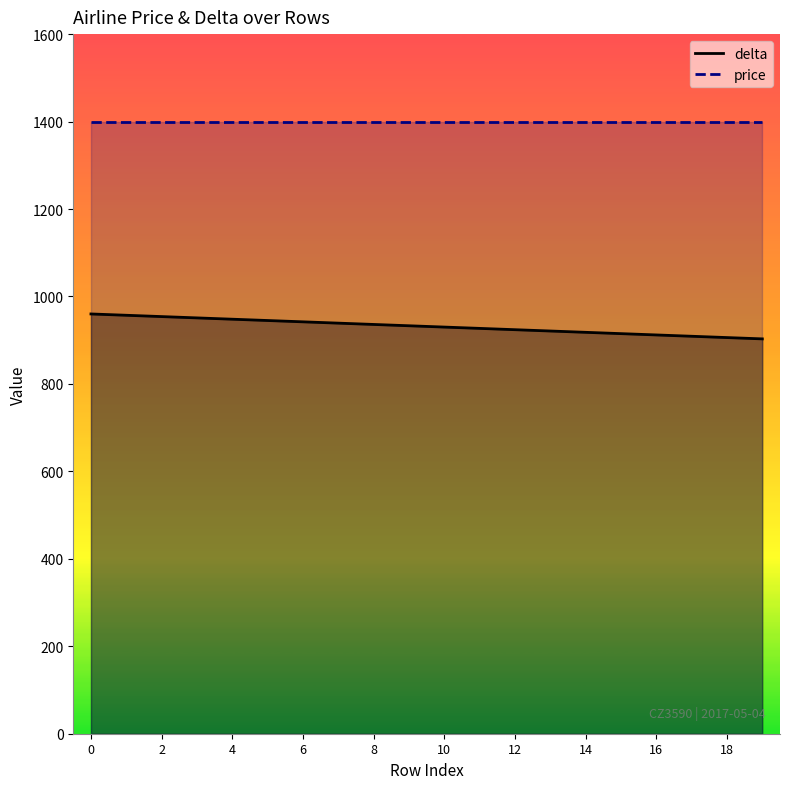

Reading right to left, extract all data points from this chart.

903	906	909	912	915	918	921	924	927	930	933	936	939	942	945	948	951	954	957	960